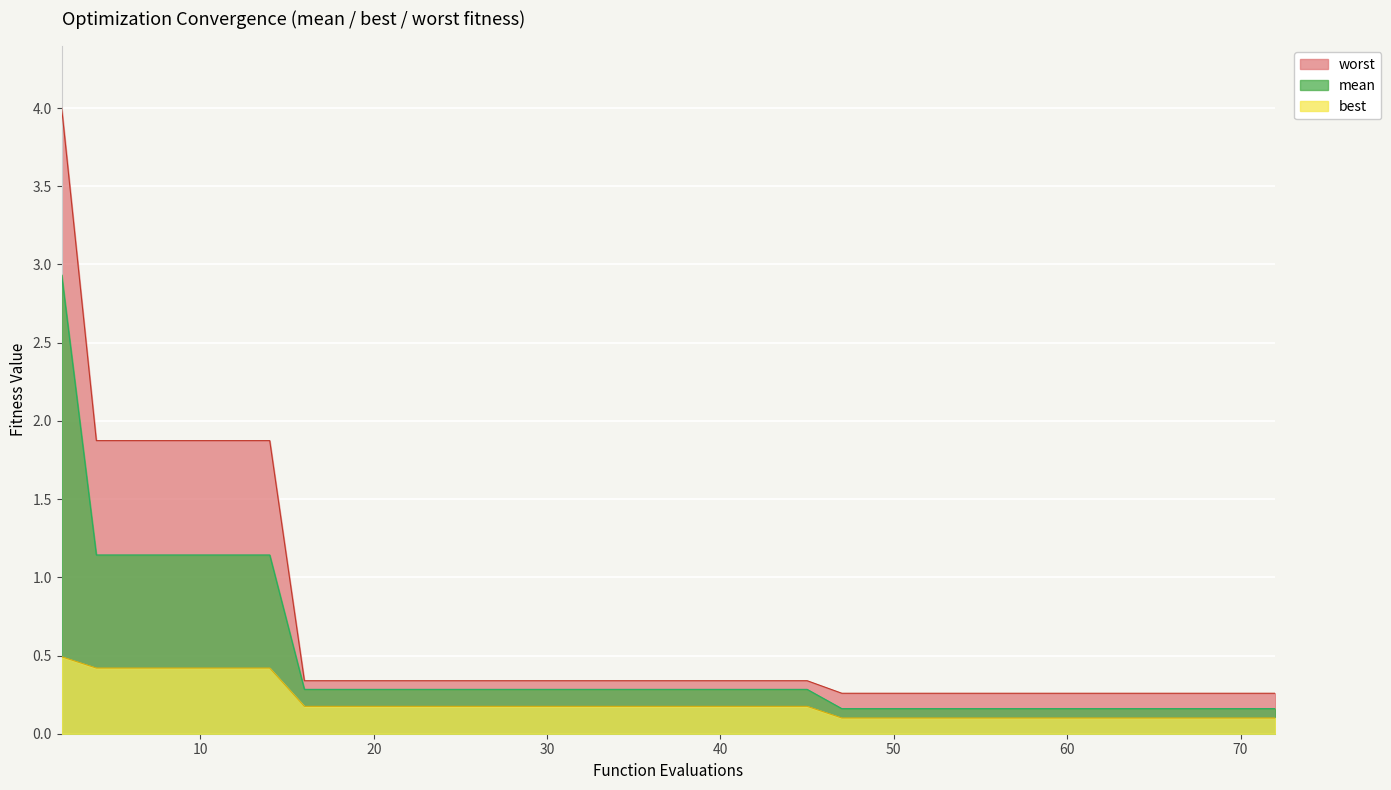

True or false: best and mean intersect in this chart.

False